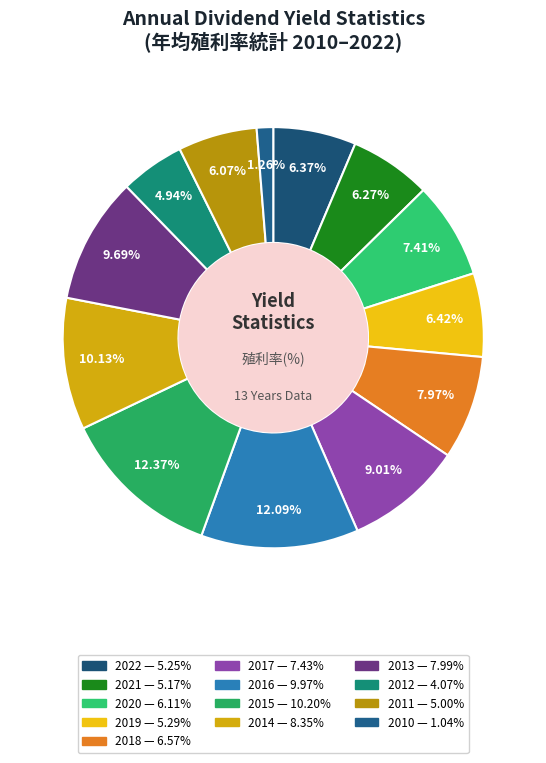

Approximately how many times larger is the value at 2020 compared to 2016?

0.6